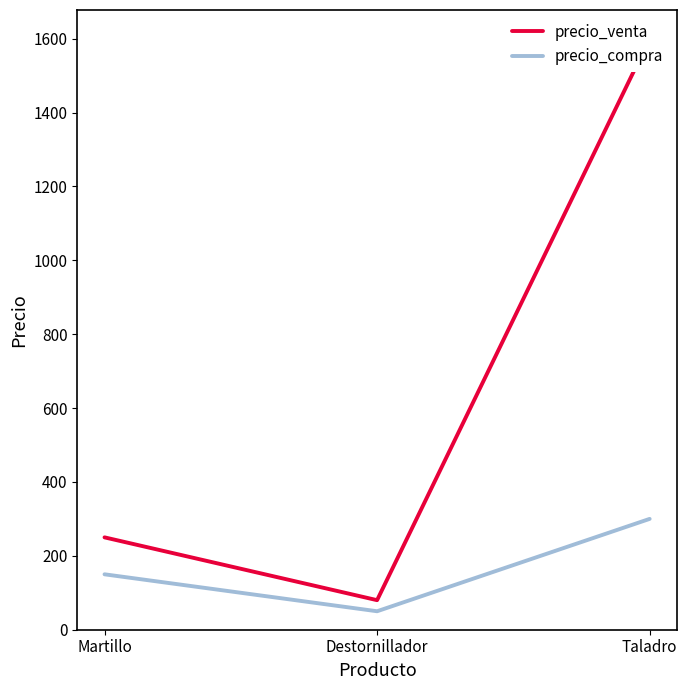

Reading right to left, what are all the values shown in this chart?

precio_venta: Taladro=1600	Destornillador=80	Martillo=250
precio_compra: Taladro=300	Destornillador=50	Martillo=150